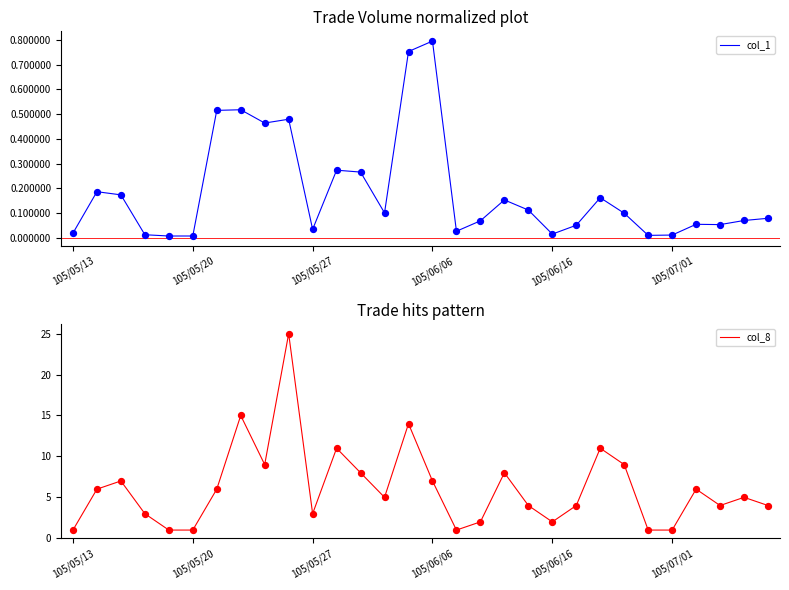

What is the total value across all series at 19?

4.1